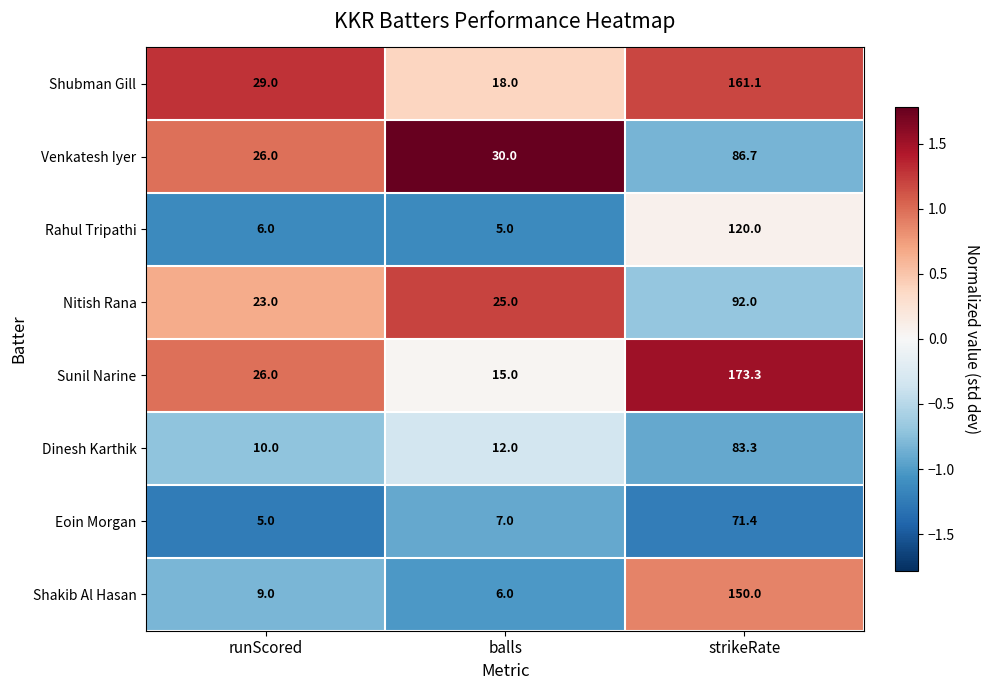

What is the difference between the second highest and minimum values in the Dinesh Karthik series?

2.0